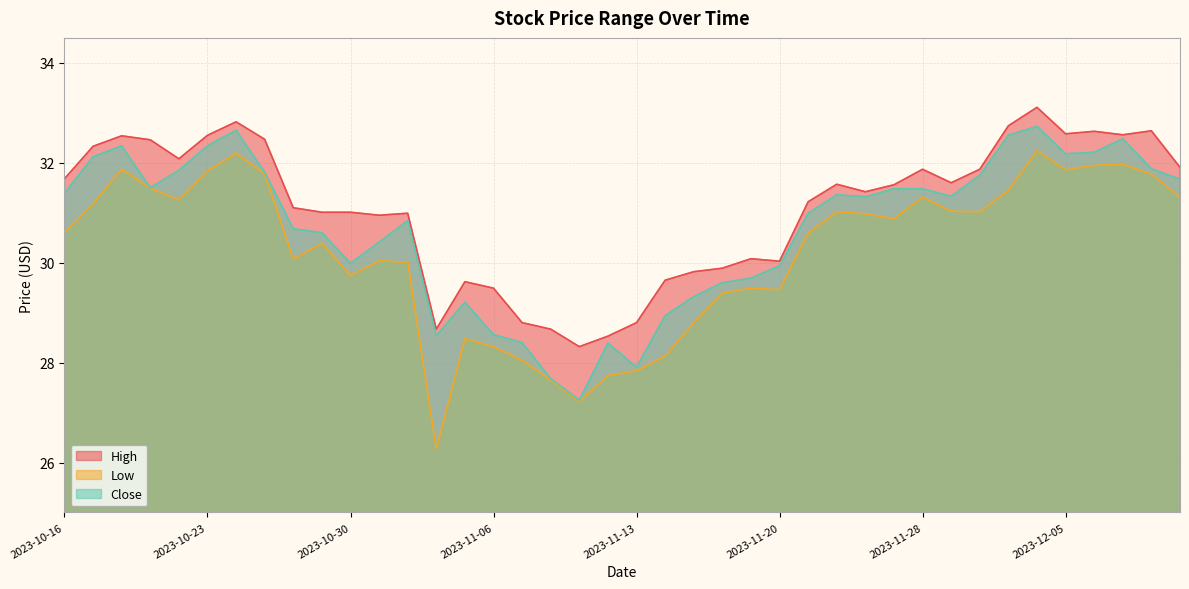

Rank the series by their maximum value, from lowest to highest.

Low, Close, High